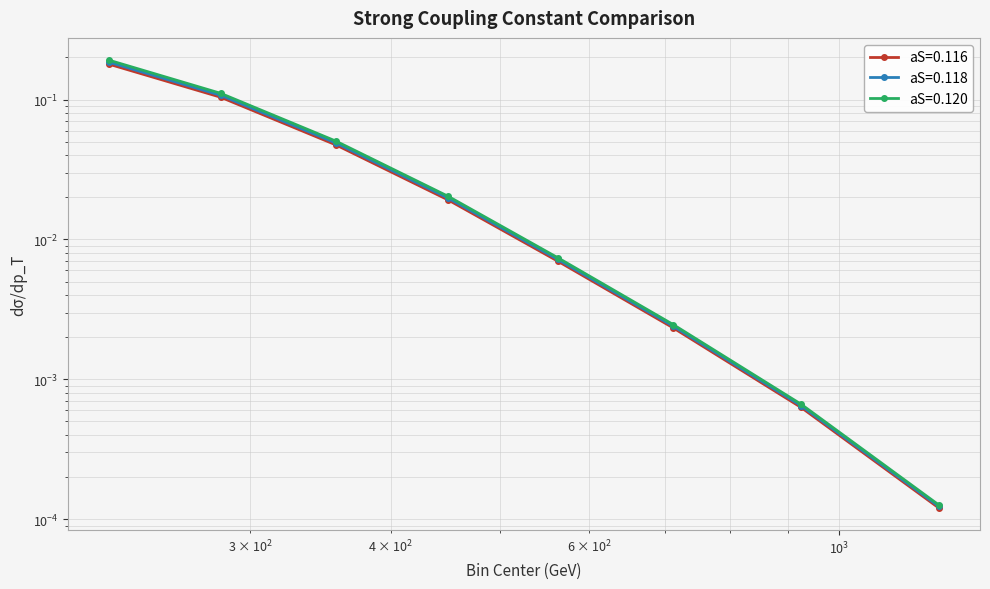

Which series has the largest total across all categories?

aS=0.120